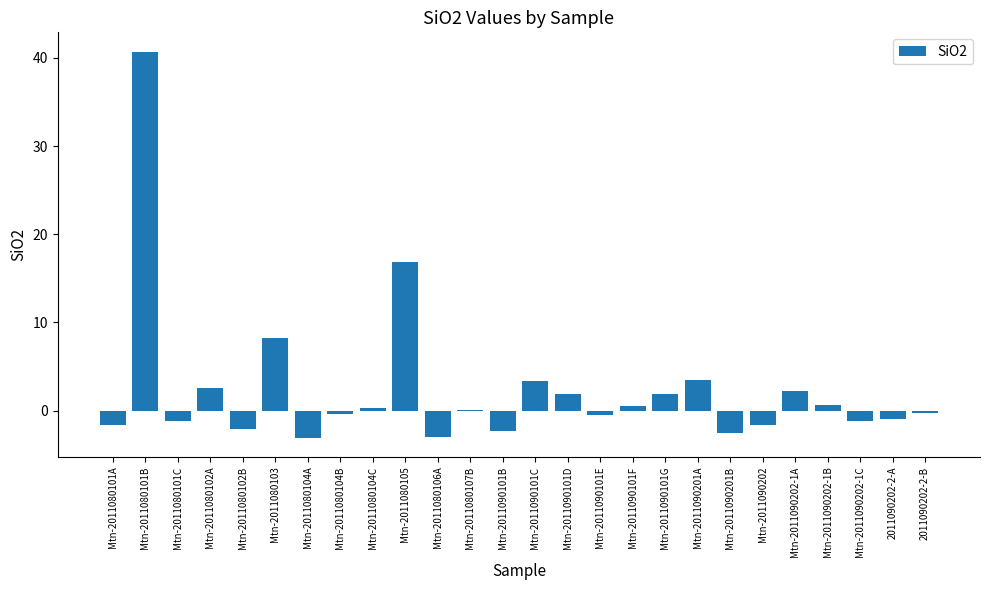

What is the sum of all values?

62.2